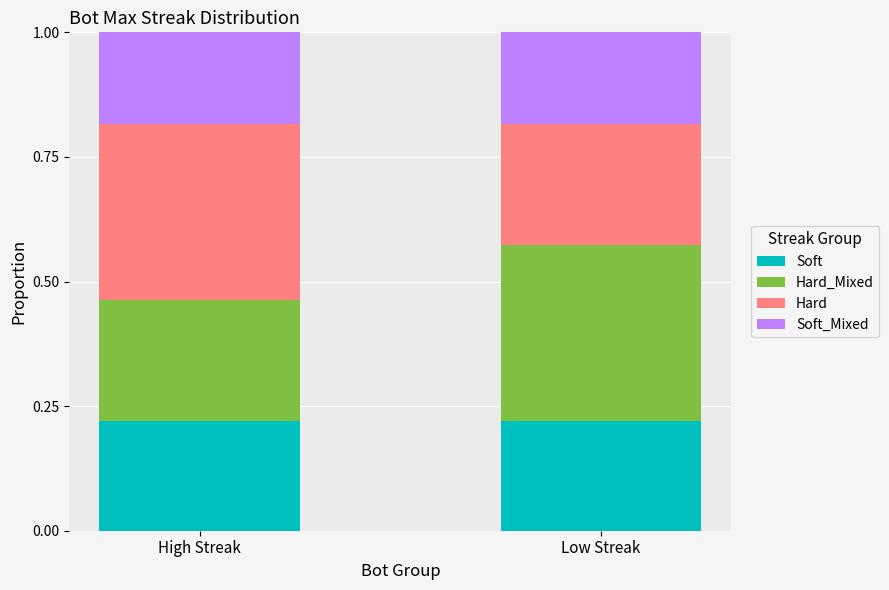

The Soft series shows 0.1 at High Streak. True or false?

False